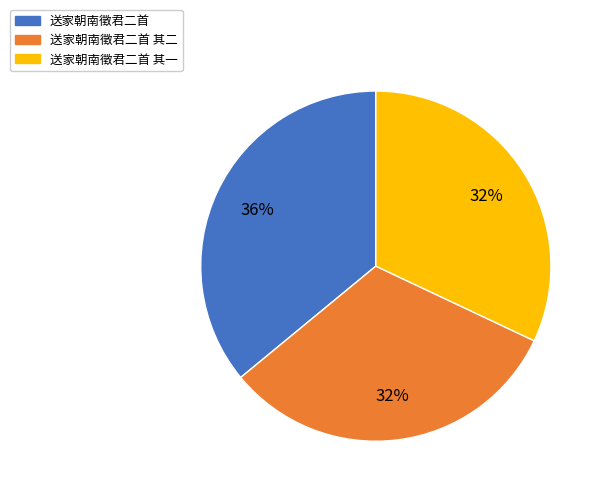

To the nearest percent, what is the average slice percentage?

33%